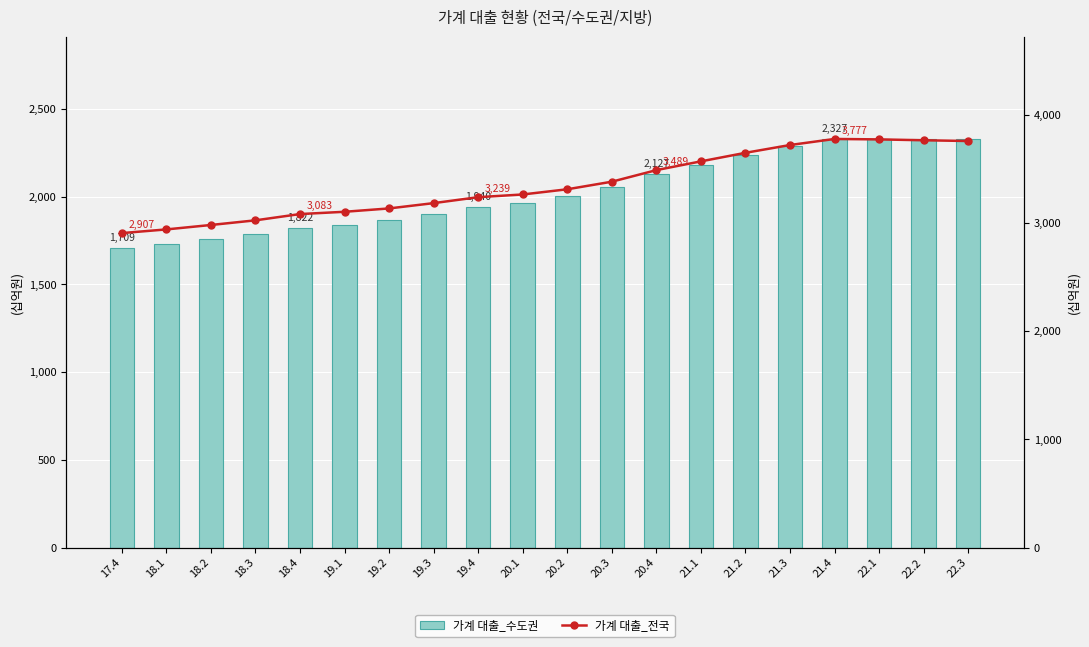

At how many categories does at least one series exceed 1842?

20